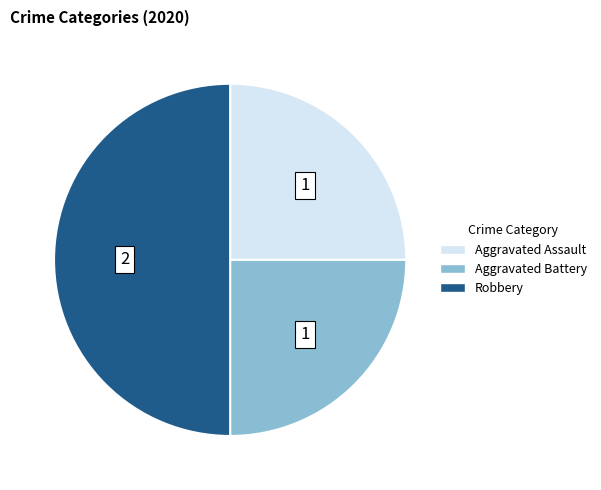

Count the number of slices in the pie.

3